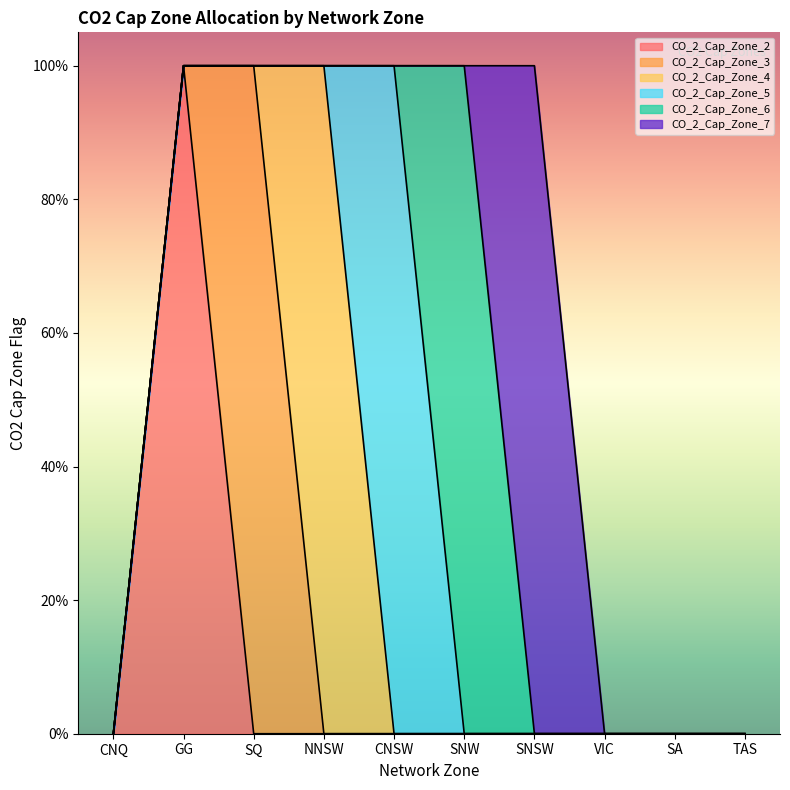

What is the sum of all CO_2_Cap_Zone_2 values?

1